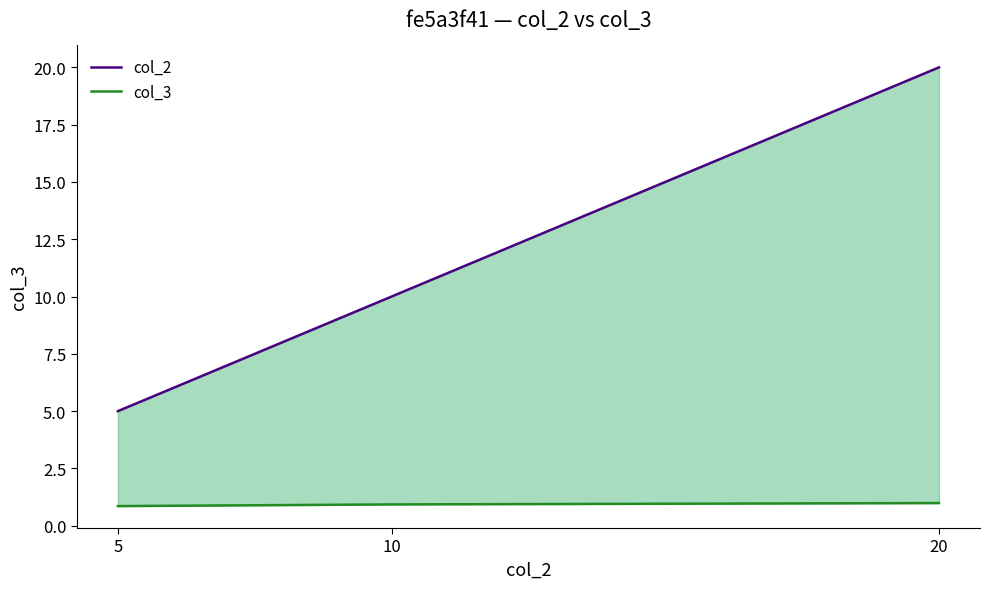

List the series in order of their overall mean, highest first.

col_2, col_3